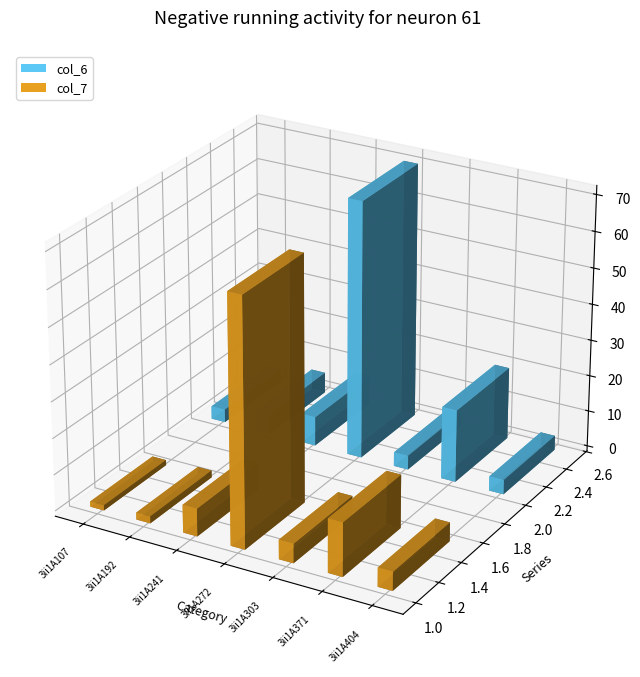

What is the difference between the col_6 values at 3ii1A303 and 3ii1A241?

4.2